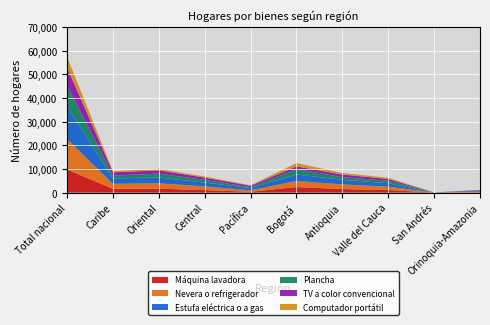

Reading right to left, extract all data points from this chart.

Máquina lavadora: 149	20	1076	1499	2363	336	1054	1657	1602	9756
Nevera o refrigerador: 280	20	1435	1967	2562	666	1575	2281	2102	12888
Estufa eléctrica o a gas: 339	19	1471	1959	2722	902	1619	2449	2288	13768
Plancha: 152	18	1048	1088	2291	367	1136	1642	1192	8934
TV a color convencional: 184	2	745	1116	1144	642	951	1382	1393	7559
Computador portátil: 64	7	504	656	1407	183	474	636	522	4455